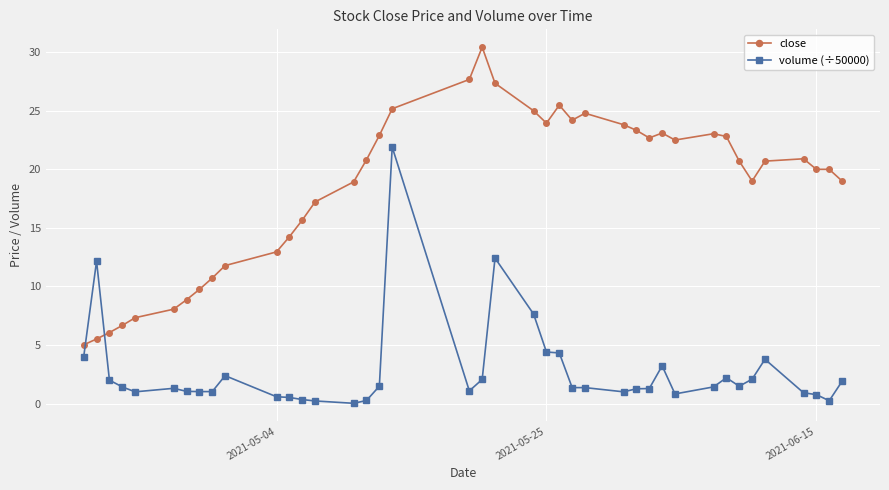

Rank the series by their average value, from lowest to highest.

volume (÷50000), close